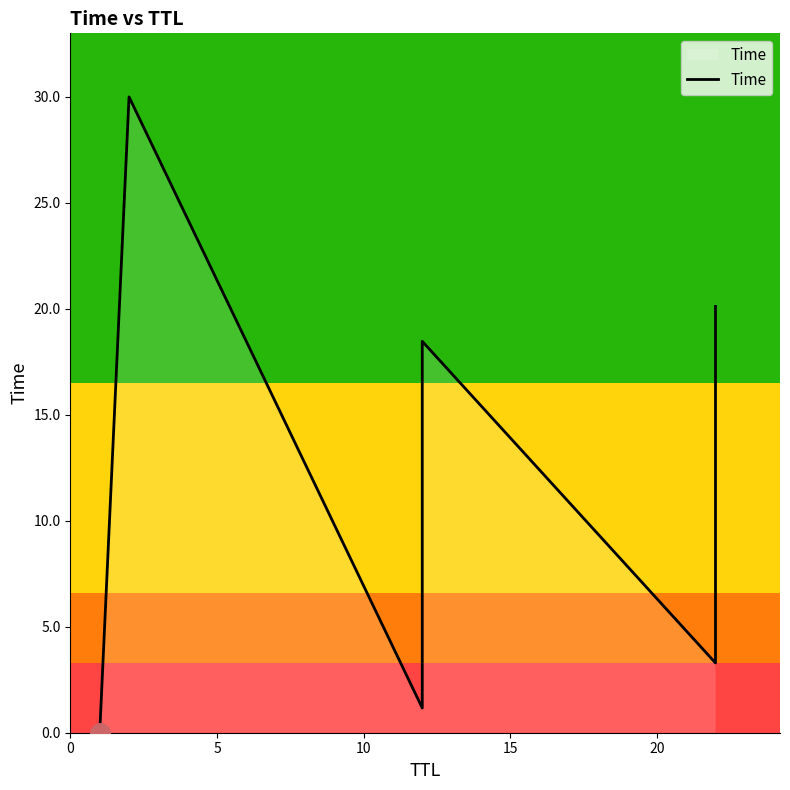

True or false: the data shows 42.4 at 5.

False